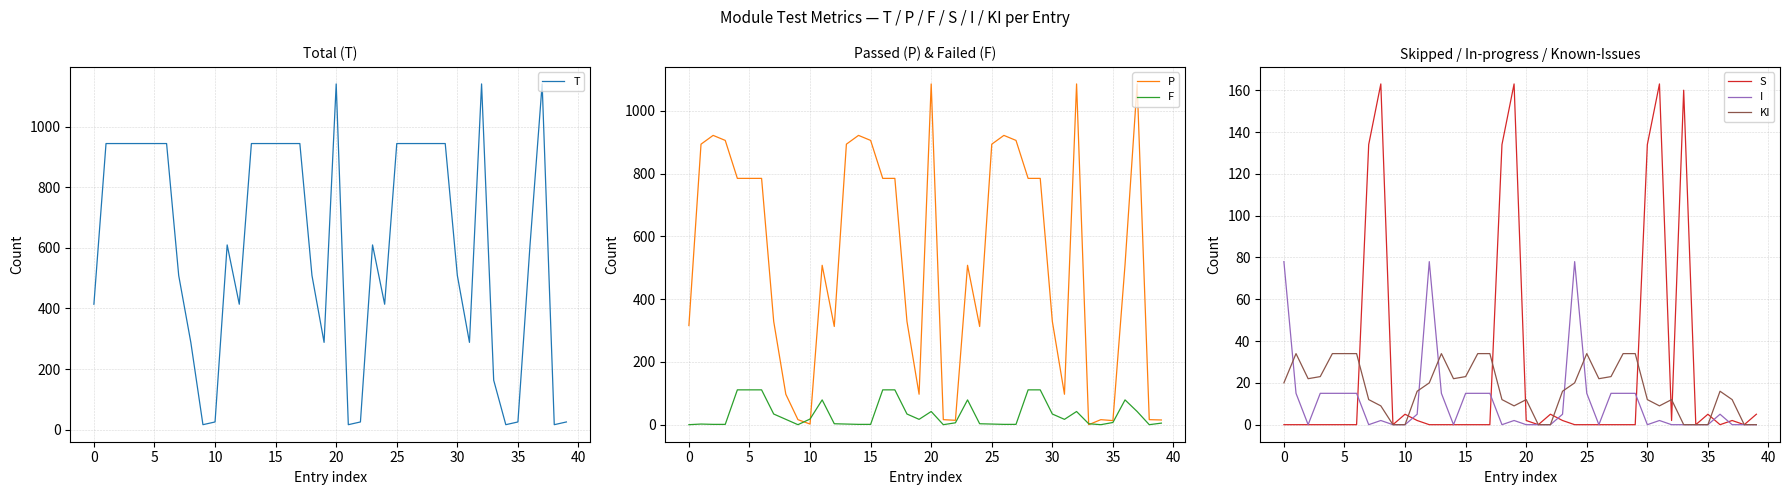

How many lines are shown in the chart?

6